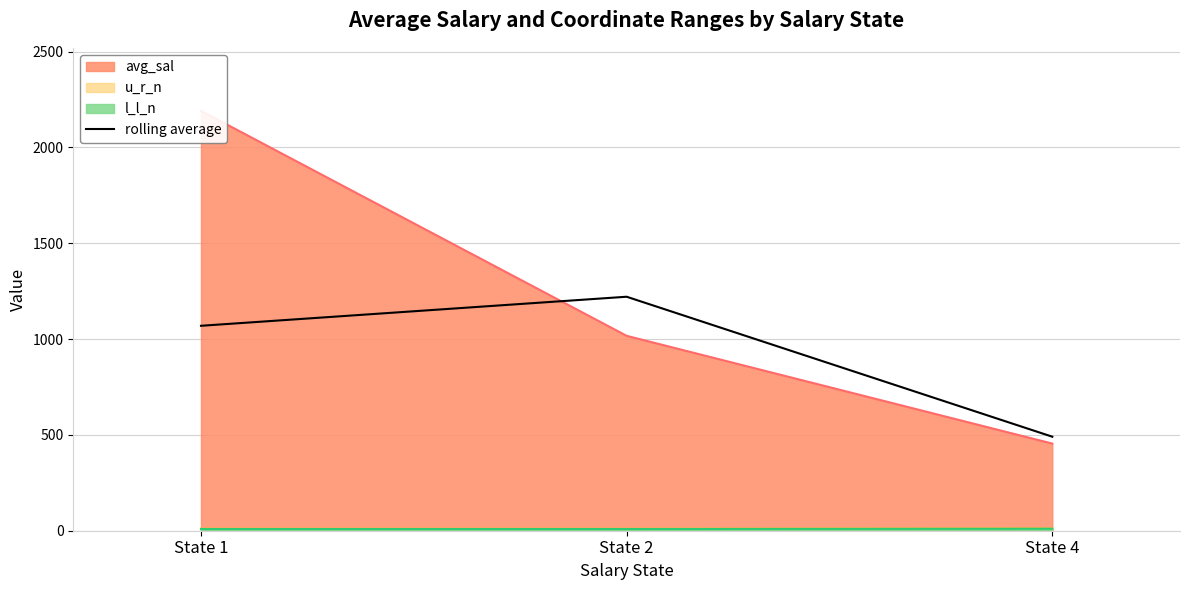

Reading left to right, extract all data points from this chart.

State 1=1069.1	State 2=1220.7	State 4=490.5